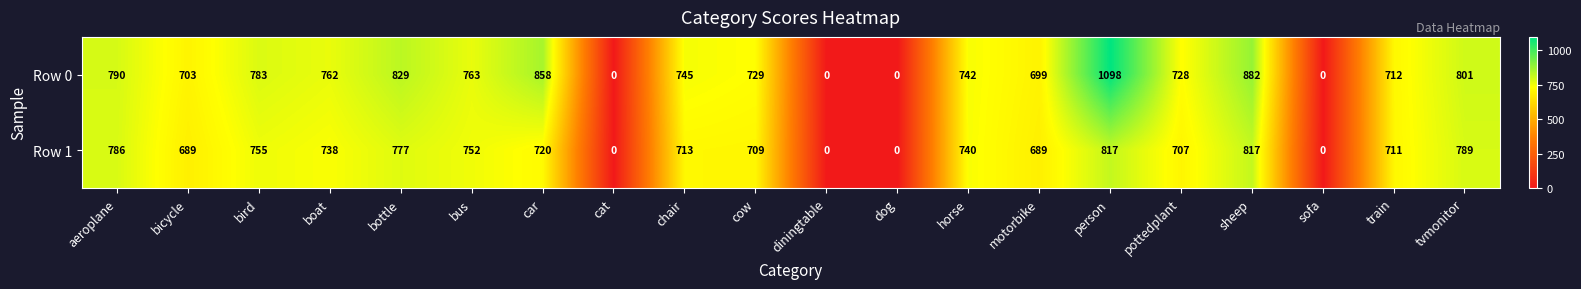

Which series has the widest spread of values?

Row 0